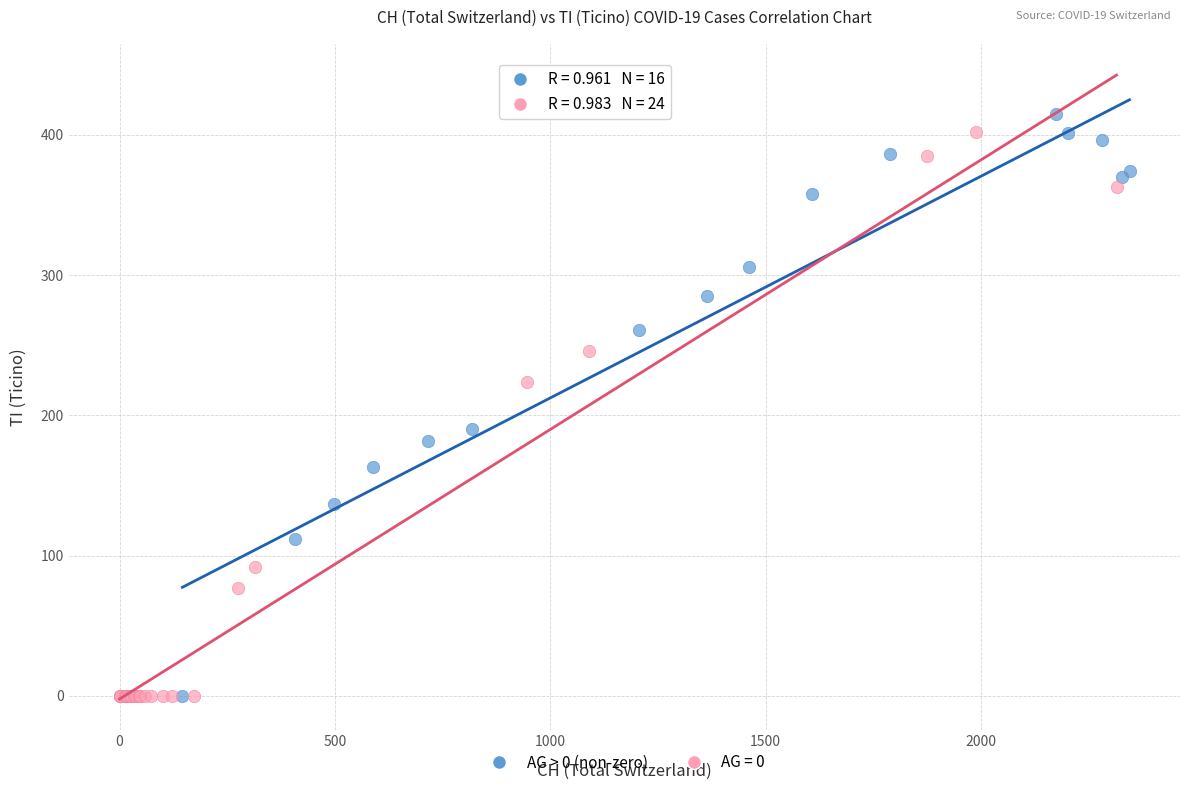

What are all the series names shown in the legend?

AG > 0 (non-zero), AG = 0